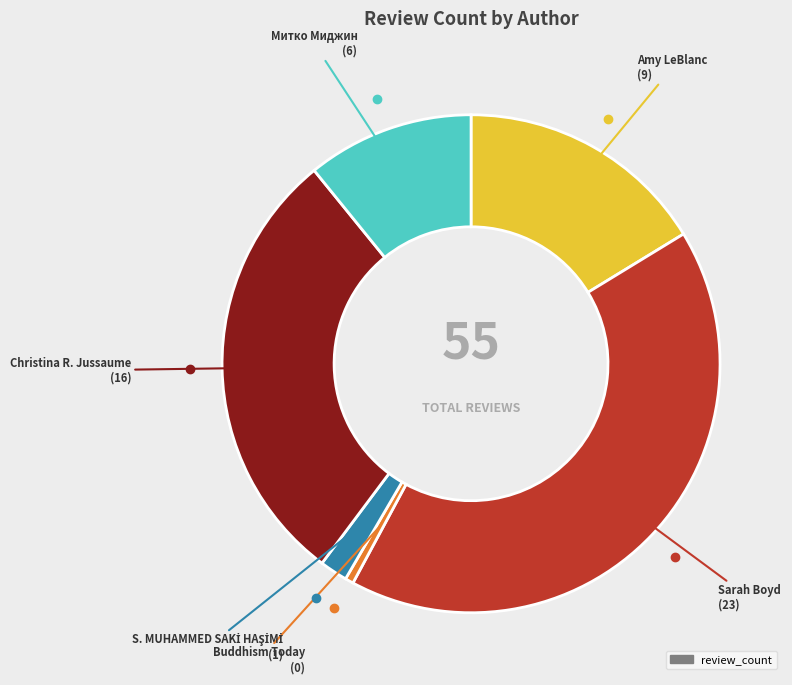

How many segments does this pie chart have?

6